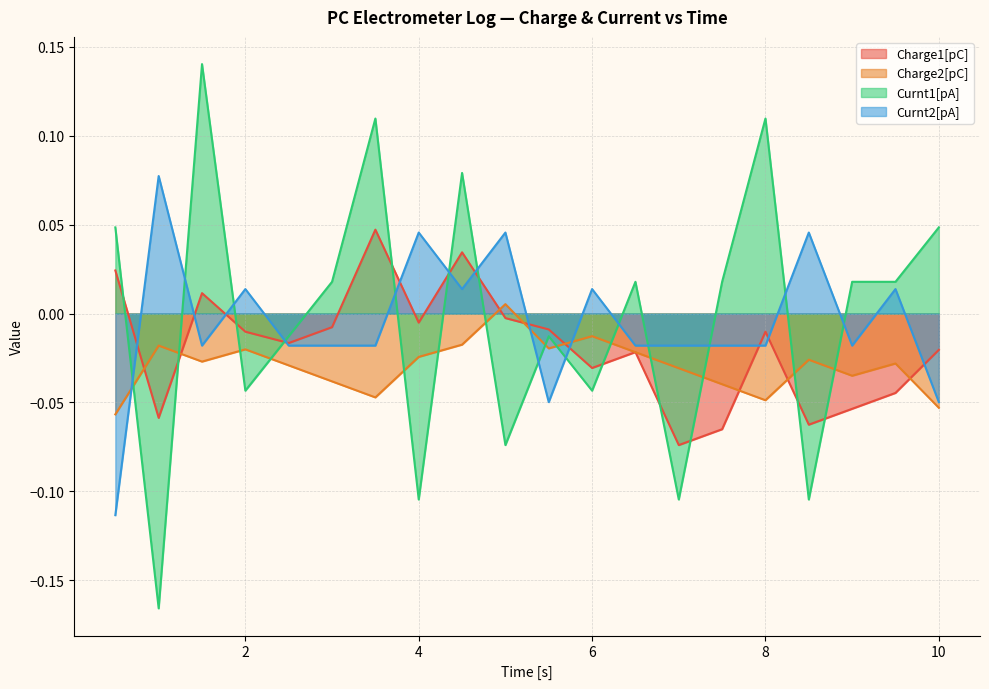

Rank the series by their maximum value, from lowest to highest.

Charge2[pC], Charge1[pC], Curnt2[pA], Curnt1[pA]